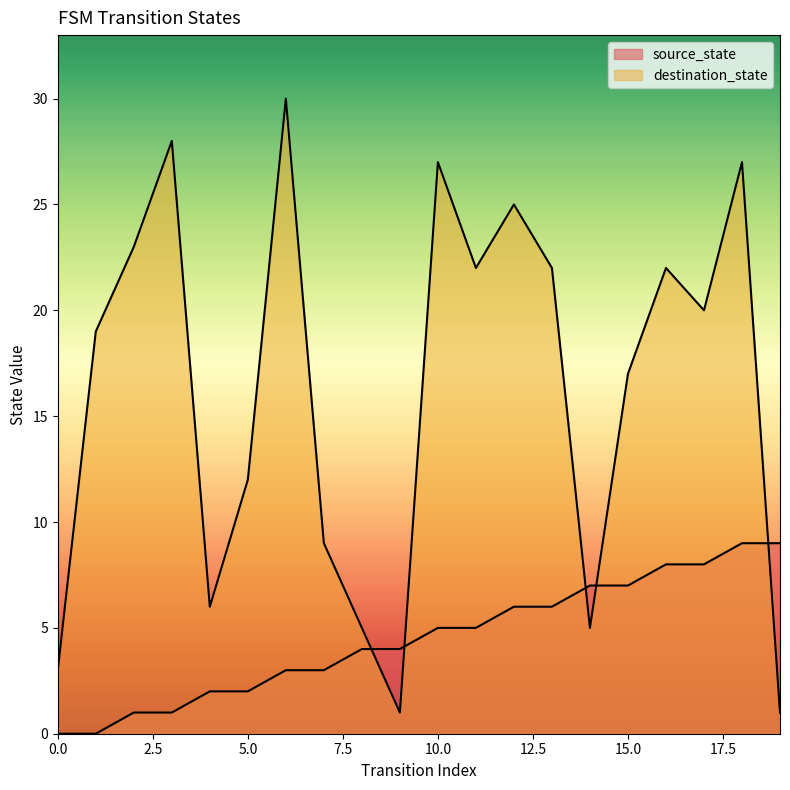

Where does the destination_state series first go above 20?

2